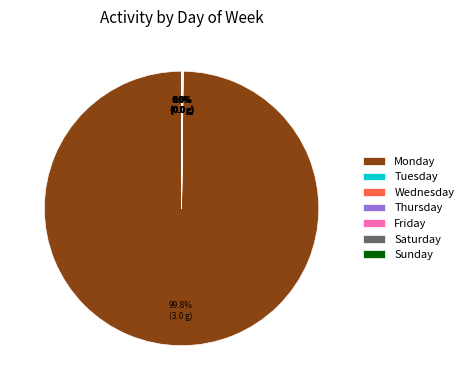

What is the largest slice in the pie chart?

Monday